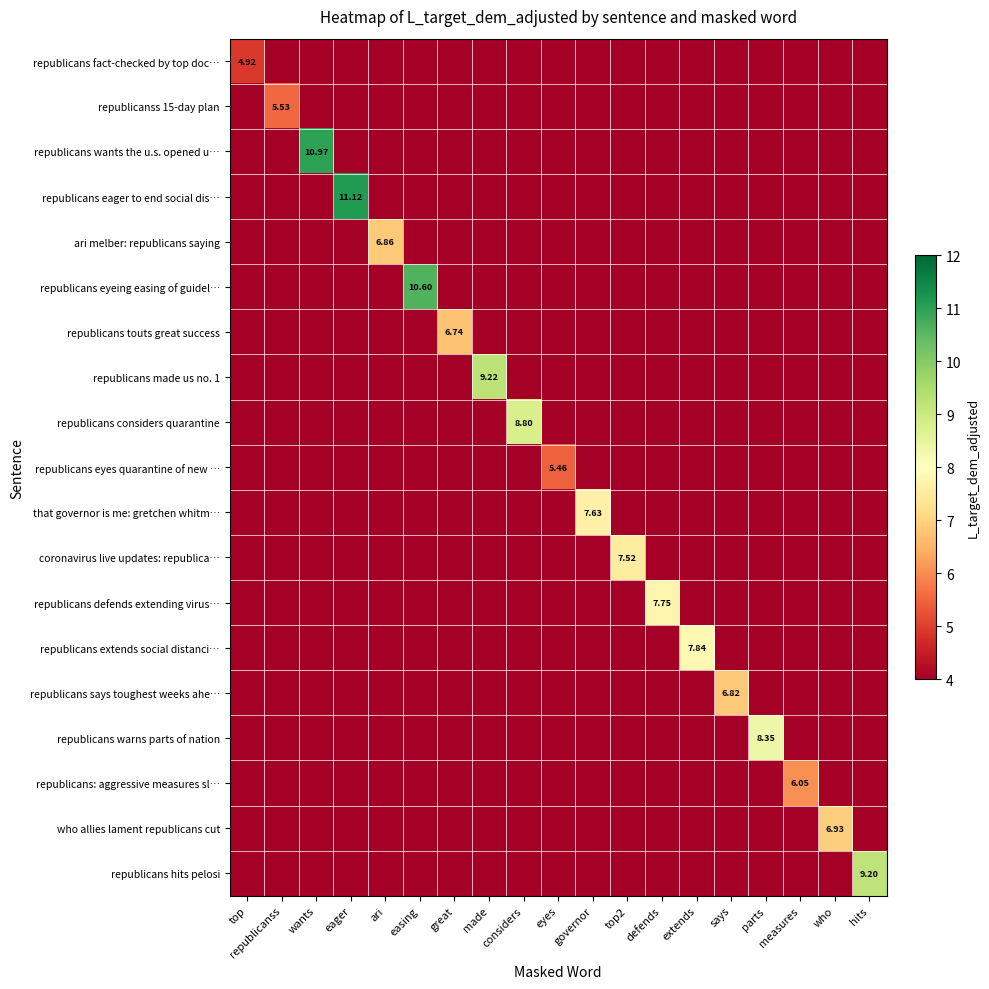

The value of republicans warns parts of nation at extends is 3.1. True or false?

False